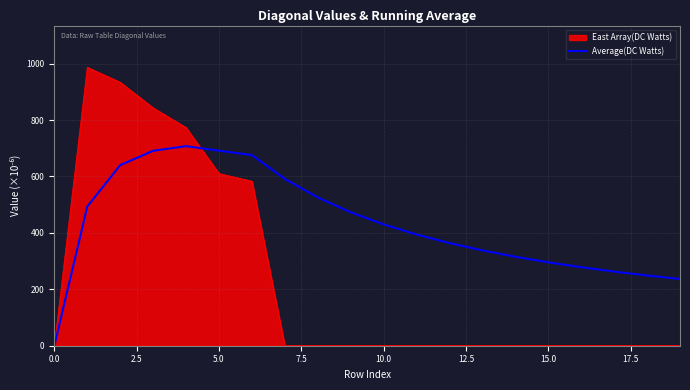

Which series has the largest range (max minus min)?

East Array(DC Watts)